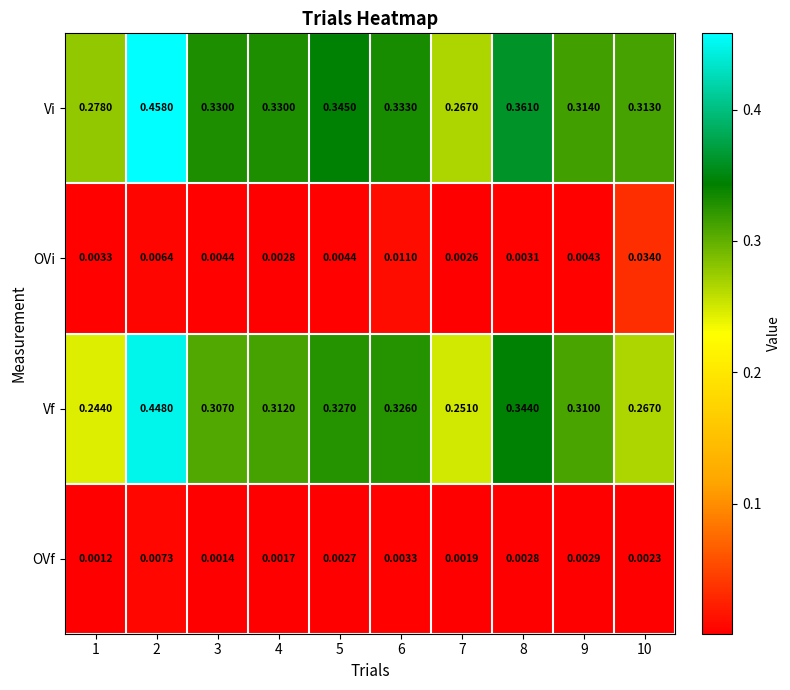

Which series has the widest spread of values?

Vf